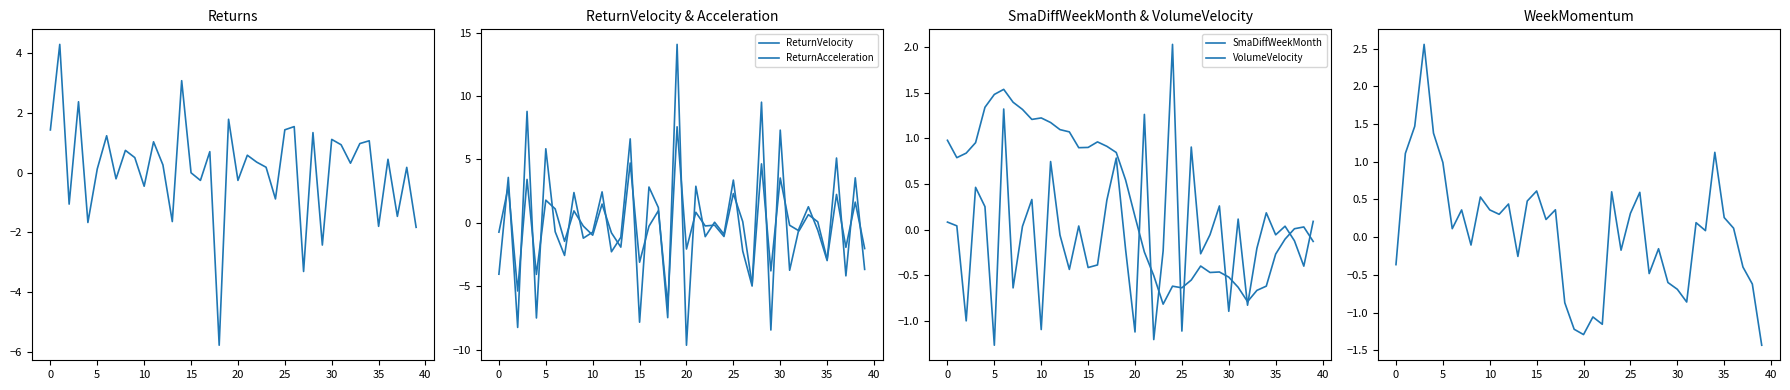

How many data points in VolumeVelocity are above 0?

19